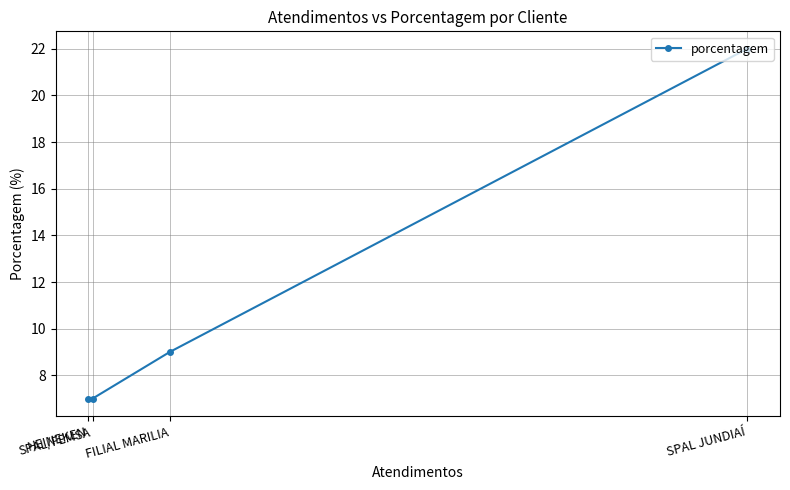

Reading left to right, list all the values displayed in this chart.

HEINEKEN=7	SPAL/FEMSA=7	FILIAL MARILIA=9	SPAL JUNDIAÍ=22